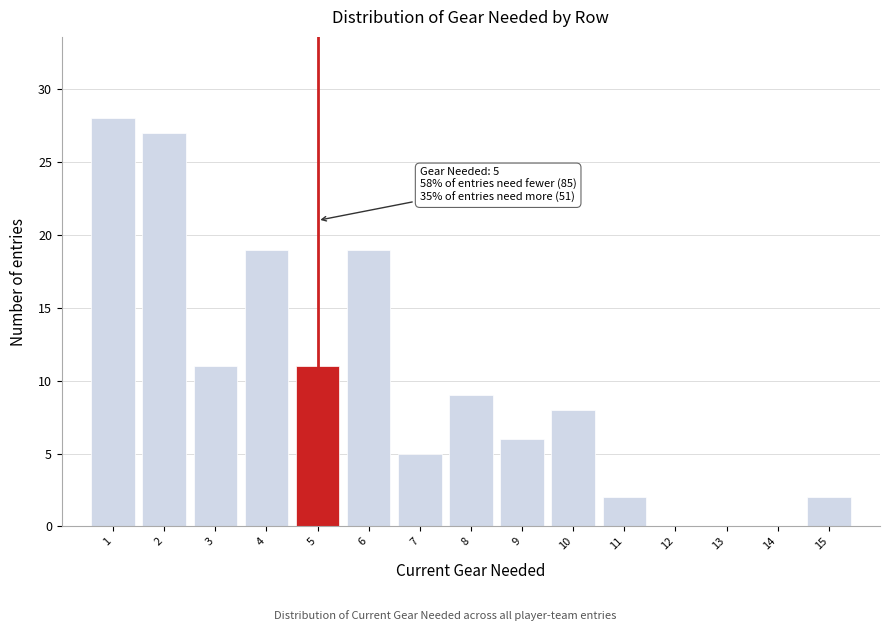

Which range on the x-axis has the tallest bar?

0.5 to 1.5